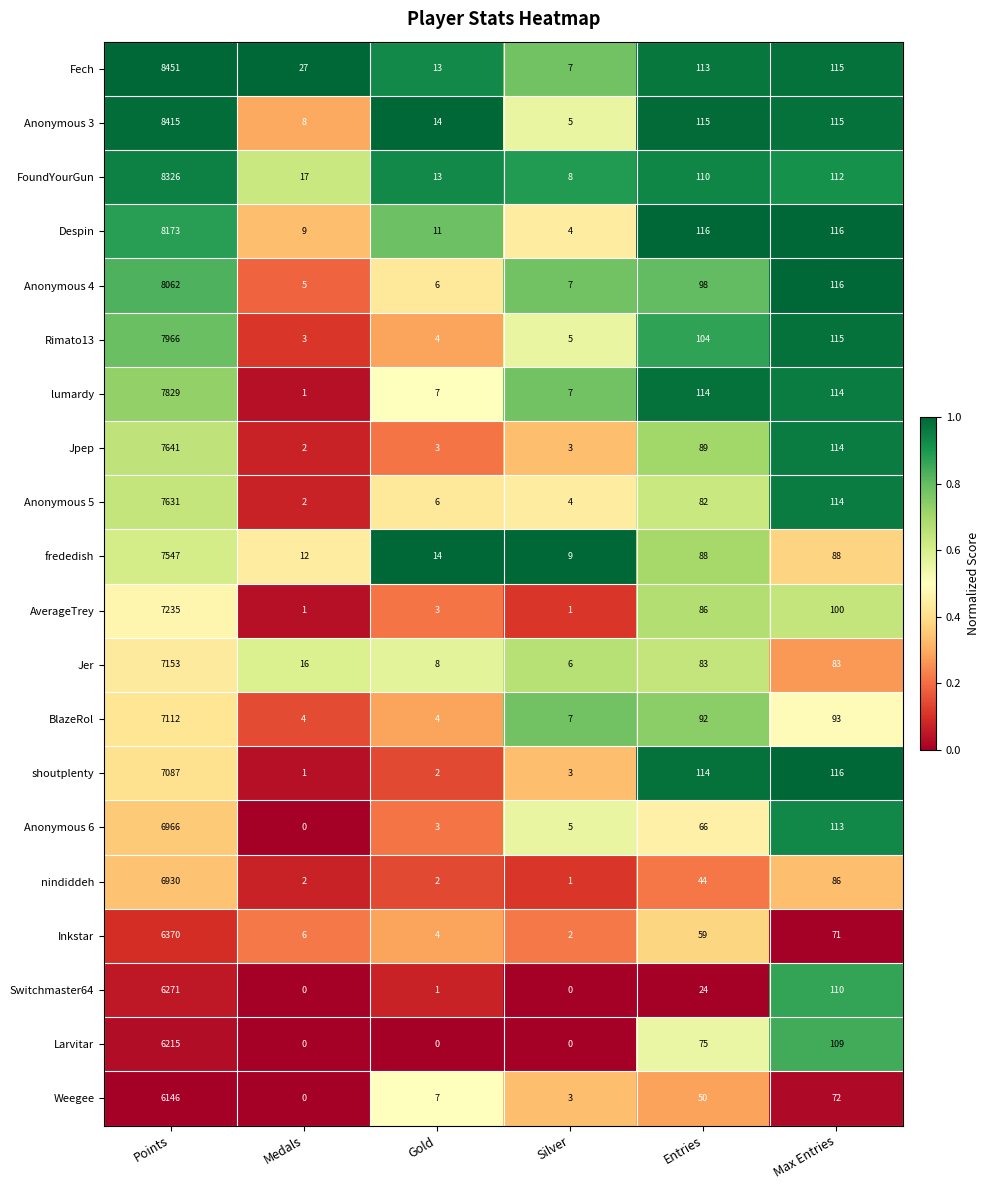

What is the difference between the highest and lowest values at Entries?

92